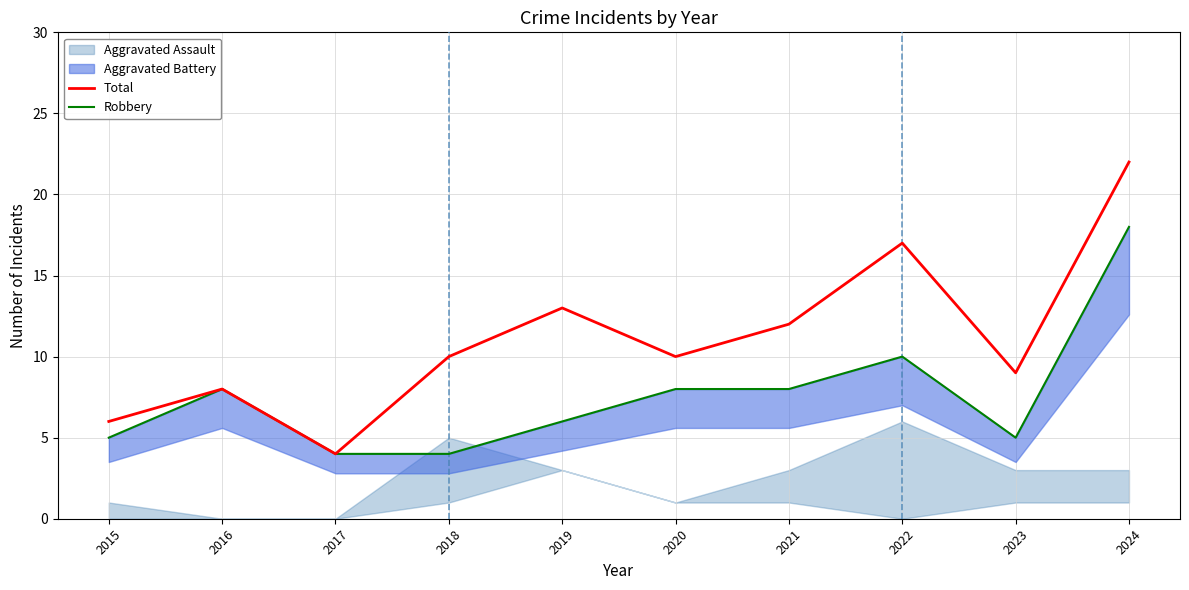

How many data points does each series have?

10